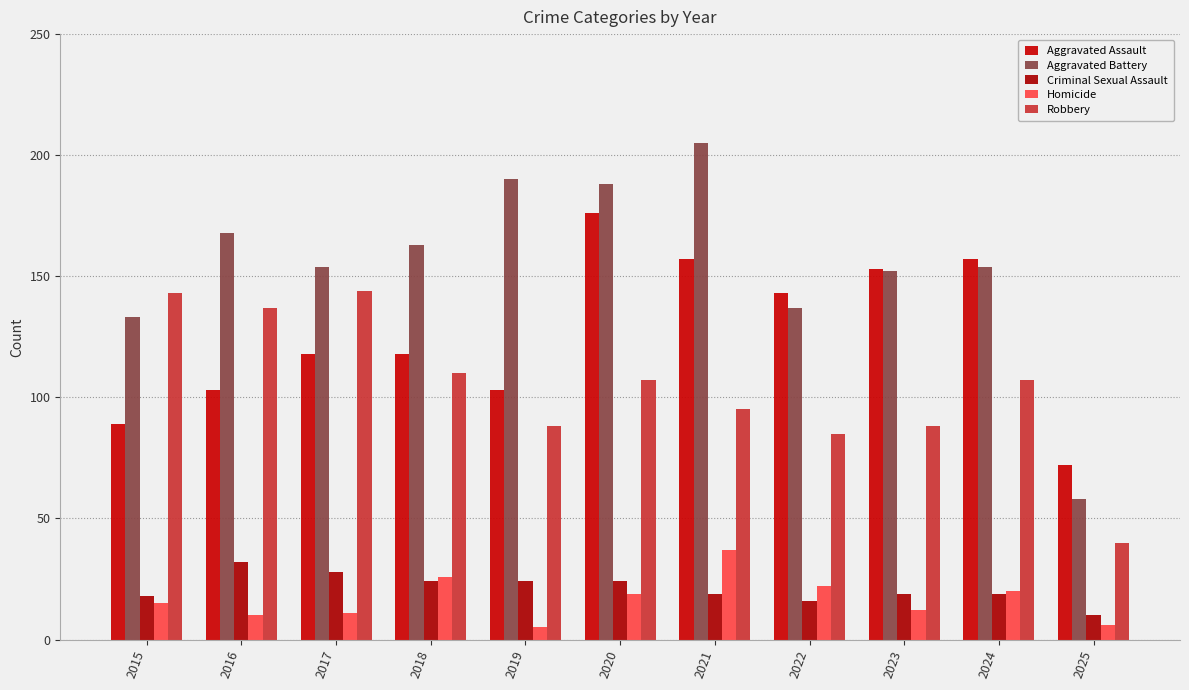

Reading left to right, extract all data points from this chart.

Aggravated Assault: 2015=89	2016=103	2017=118	2018=118	2019=103	2020=176	2021=157	2022=143	2023=153	2024=157	2025=72
Aggravated Battery: 2015=133	2016=168	2017=154	2018=163	2019=190	2020=188	2021=205	2022=137	2023=152	2024=154	2025=58
Criminal Sexual Assault: 2015=18	2016=32	2017=28	2018=24	2019=24	2020=24	2021=19	2022=16	2023=19	2024=19	2025=10
Homicide: 2015=15	2016=10	2017=11	2018=26	2019=5	2020=19	2021=37	2022=22	2023=12	2024=20	2025=6
Robbery: 2015=143	2016=137	2017=144	2018=110	2019=88	2020=107	2021=95	2022=85	2023=88	2024=107	2025=40